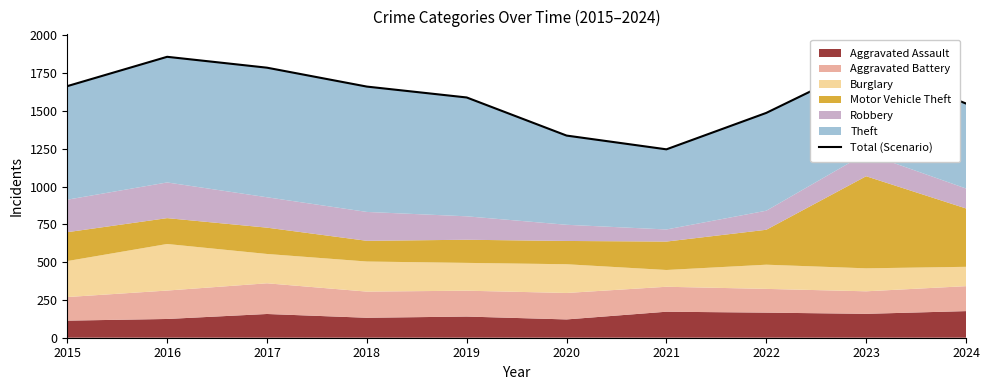

Reading right to left, transcribe all the data shown in this chart.

1549	1808	1487	1246	1337	1589	1661	1786	1858	1664